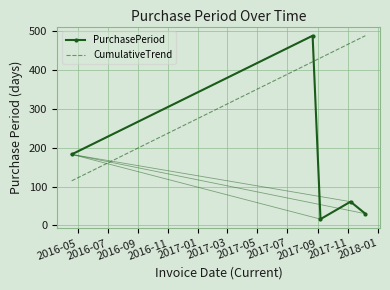

Which series has the largest total across all categories?

CumulativeTrend